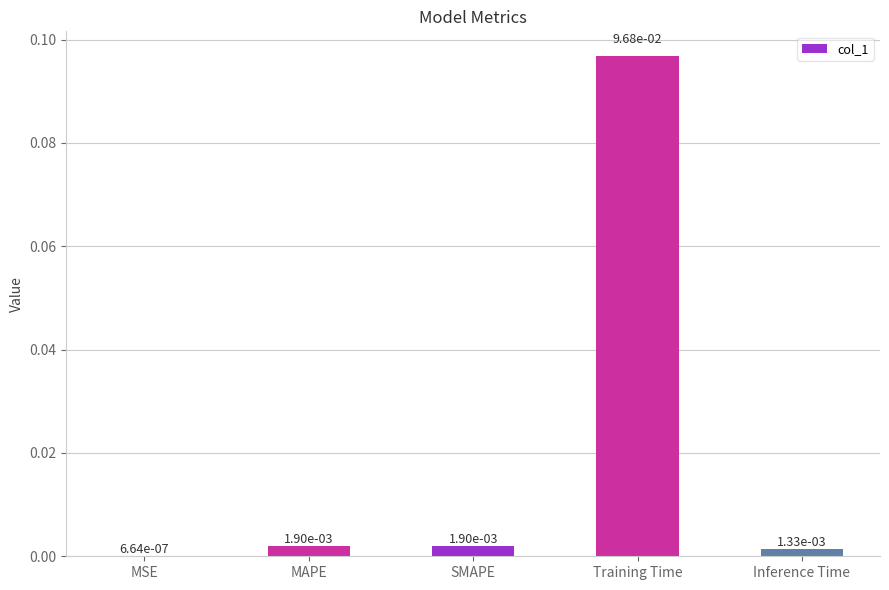

Which category has the highest value across all series?

Training Time